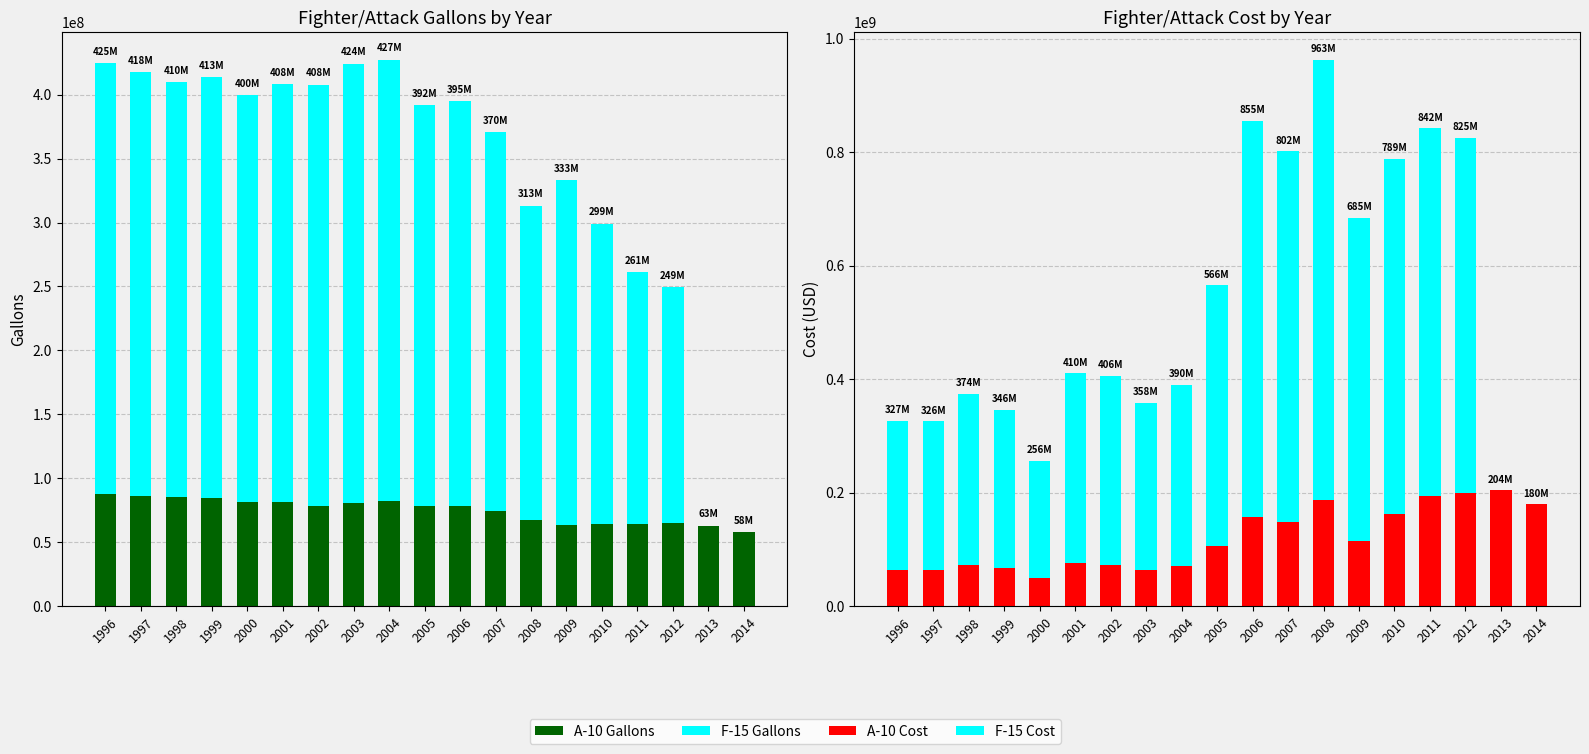

At which label does F-15 Cost reach its minimum?

2013